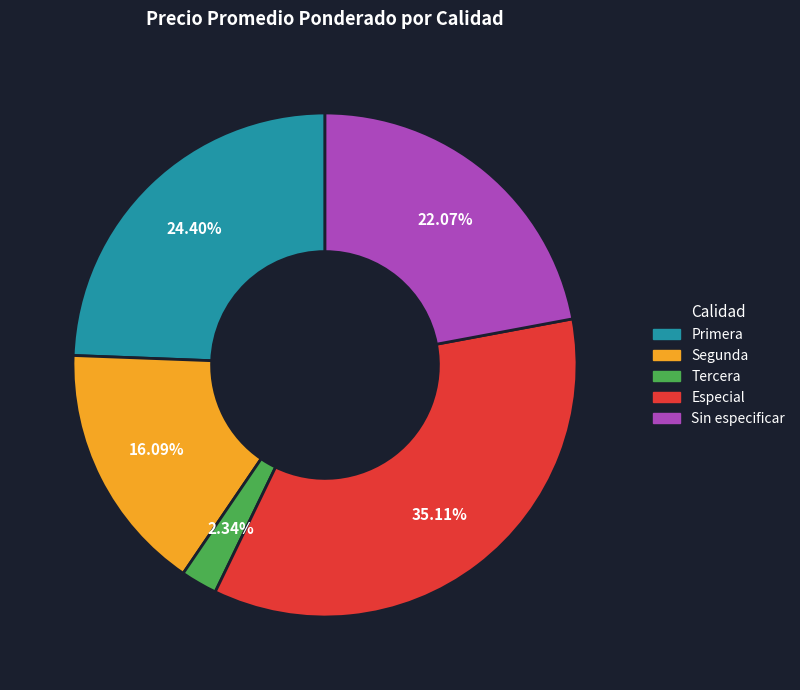

What is the ratio of the value at Sin especificar to the value at Primera?

0.9